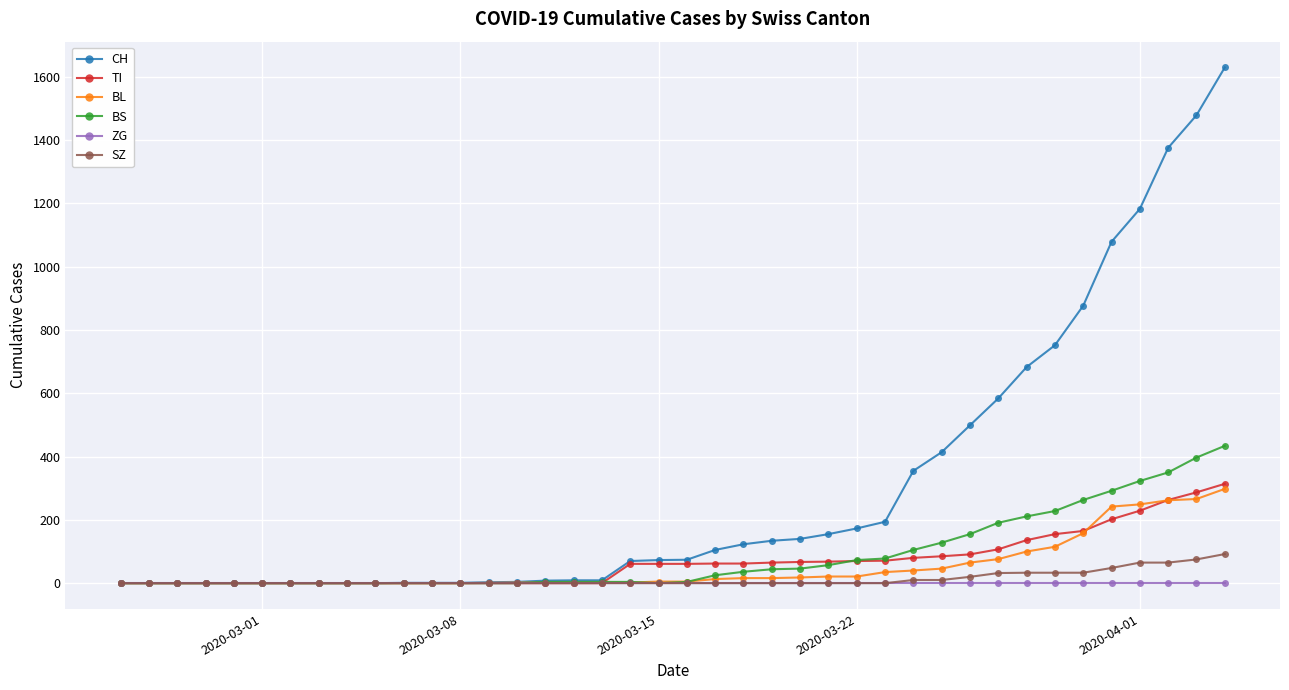

What is the highest value of the TI series?

314